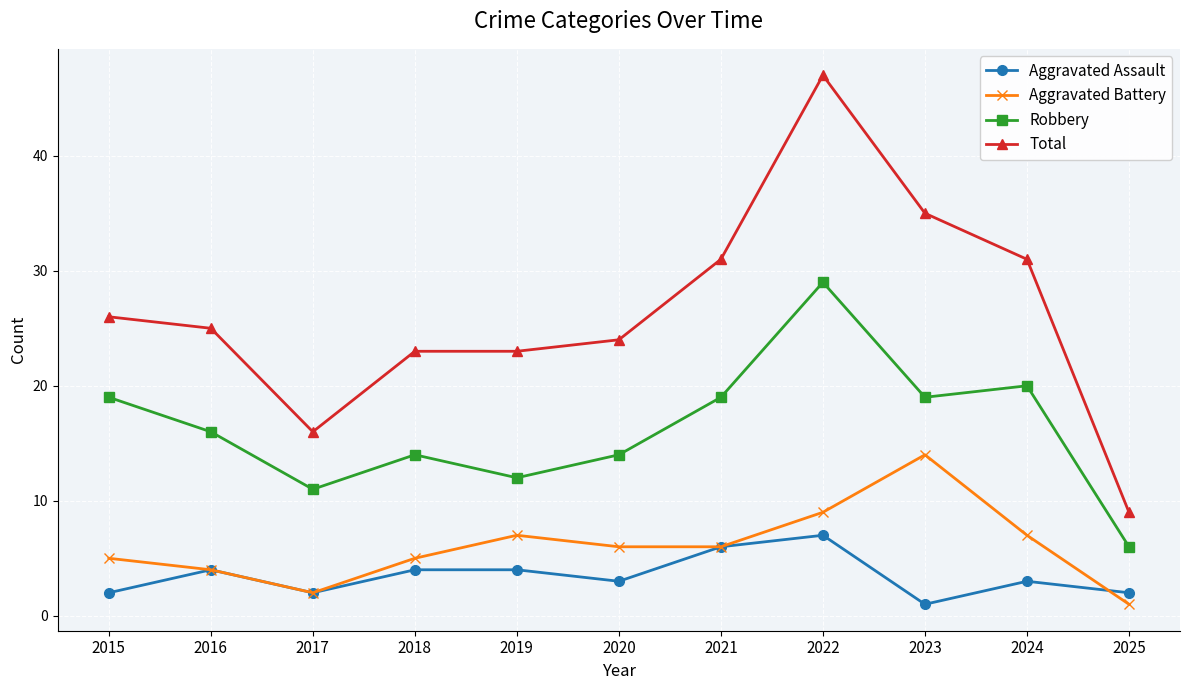

What is the total value across all series at 2020?

47